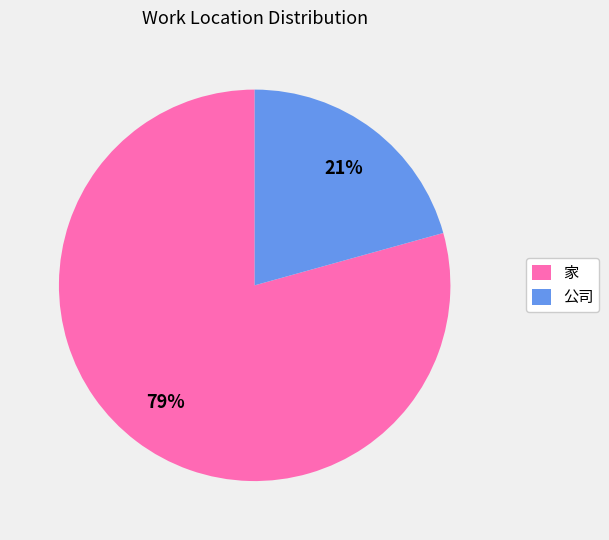

Between 公司 and 家, which is larger?

家